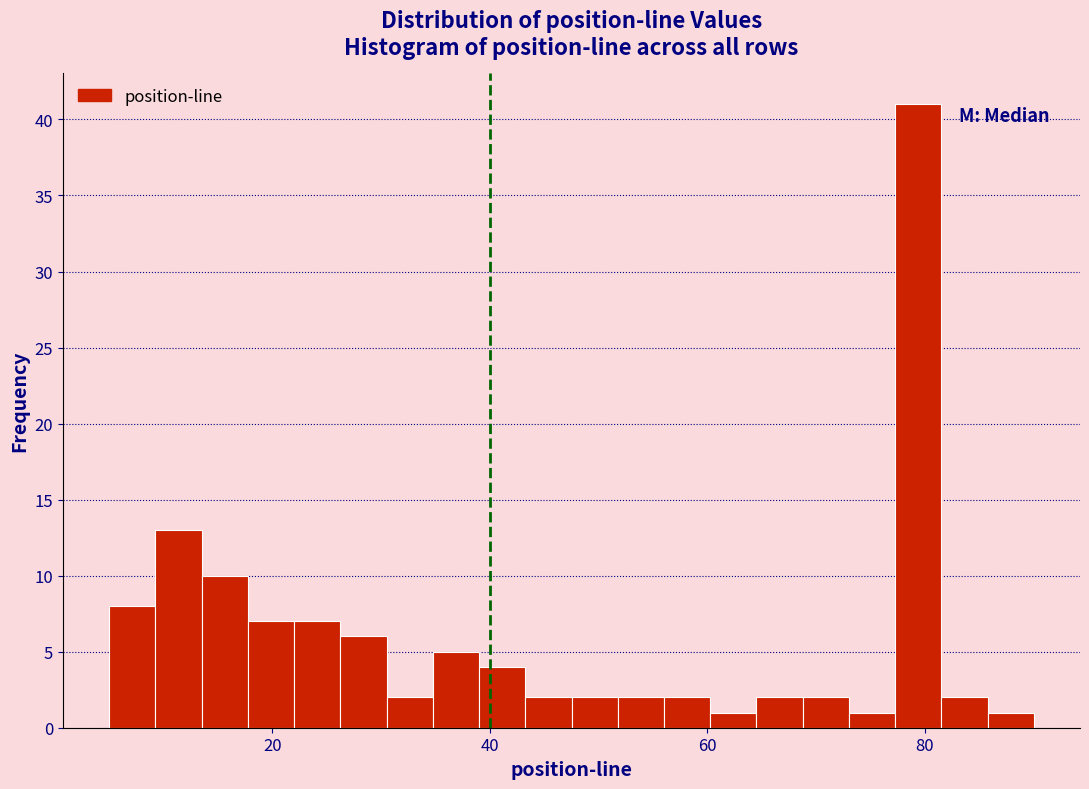

Read against the x-axis, roughly where is the centre of the tallest bar?

80